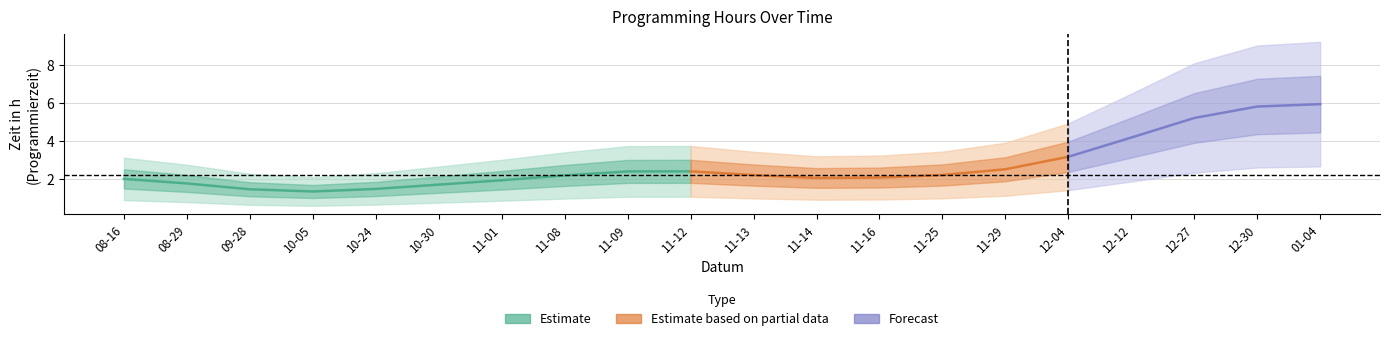

What is the change in value from 2021-10-30 to 2021-11-25?

+0.6